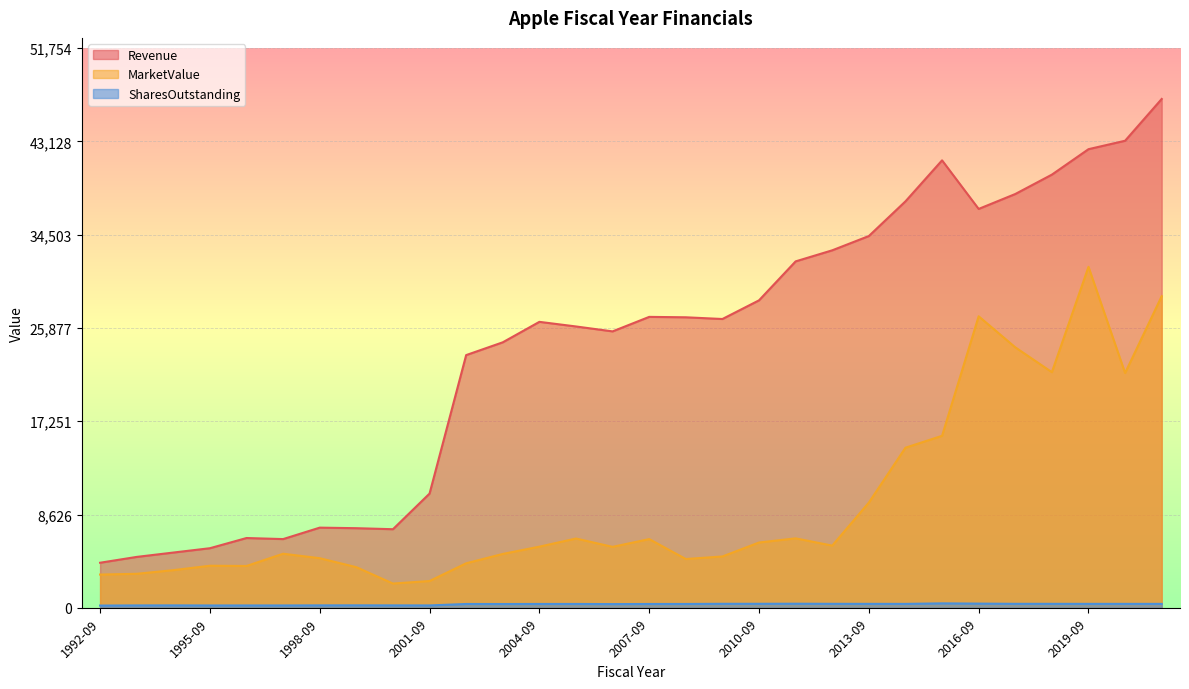

True or false: Revenue and SharesOutstanding intersect in this chart.

False